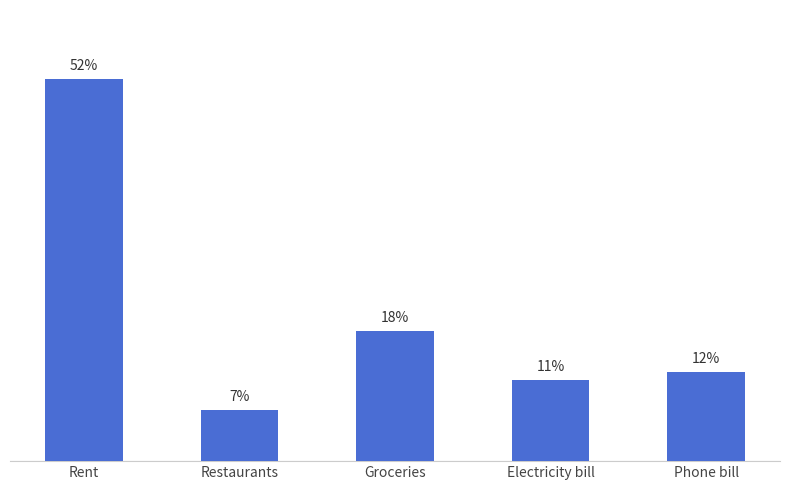

Are the bars horizontal?

No